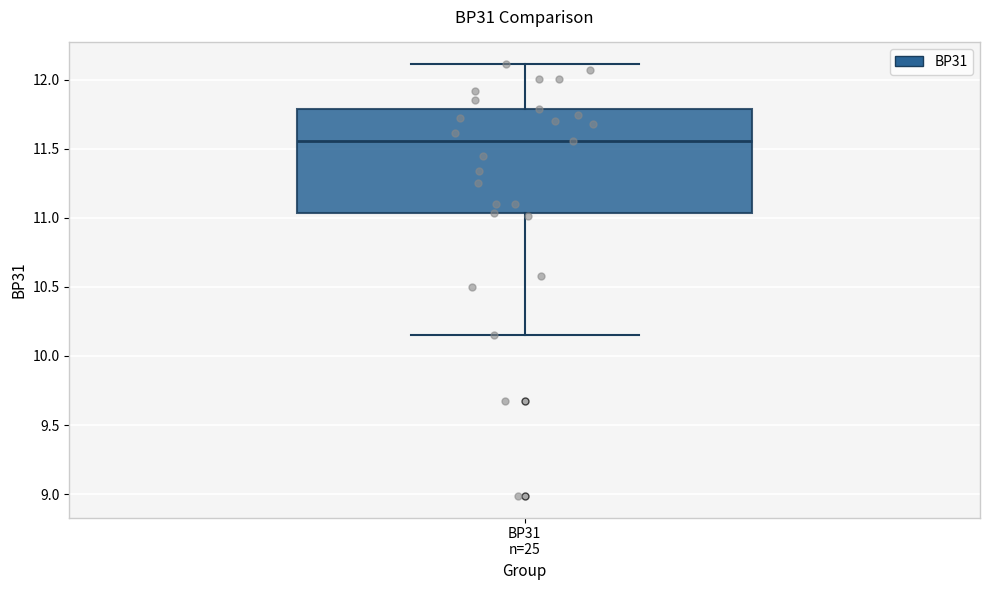

Read this box plot against the y-axis: the position of the median line, the range covered by the box, and the ends of both whiskers. The values are not printed on the chart, so give them approximately, as read against the axis.

median 11.55, box 11.05 to 11.80, whiskers 10.15 to 12.10